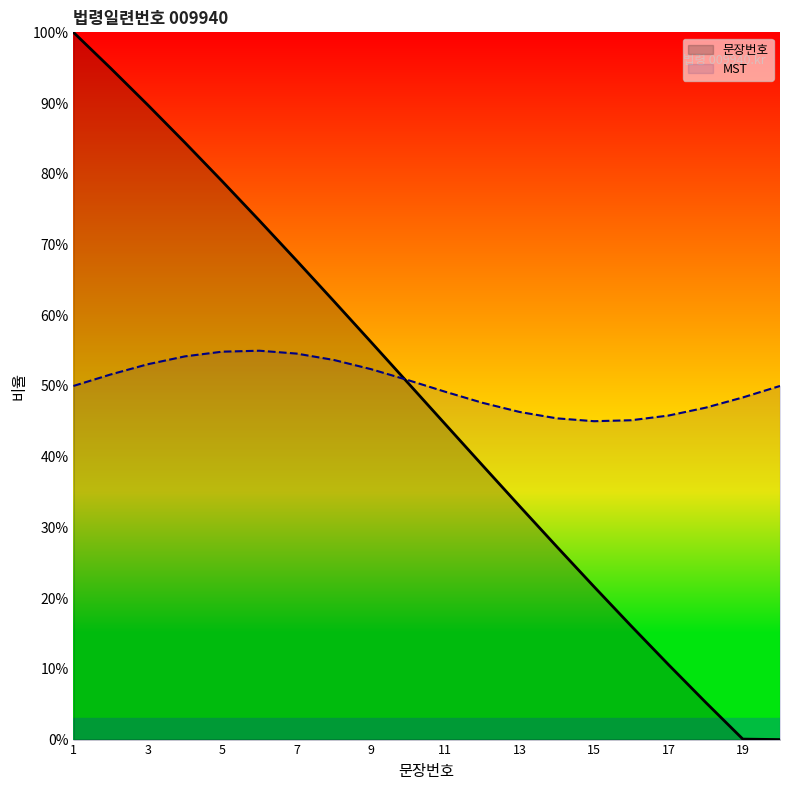

After their last crossing, which series has the higher values: 문장번호 or MST?

MST